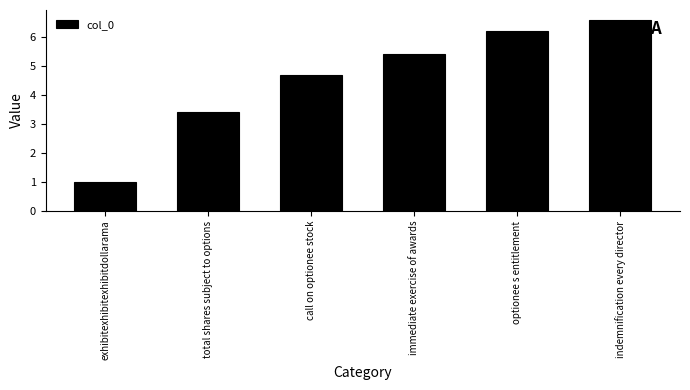

What is the value of the 1st bar from the left?

1.0